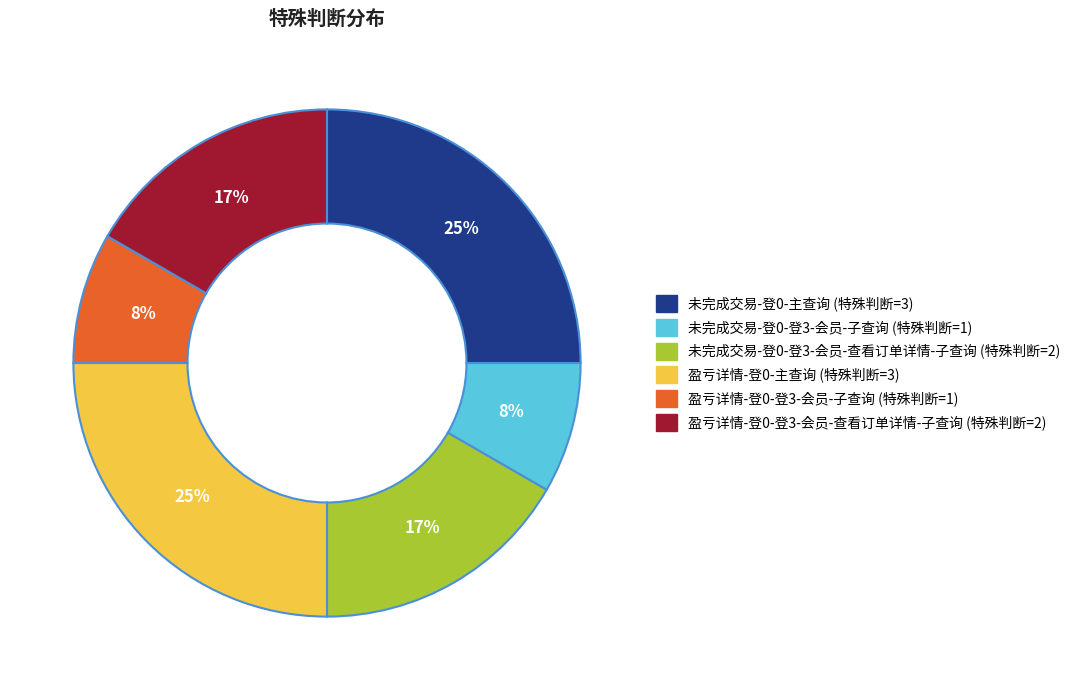

To the nearest percent, what is the average slice percentage?

17%